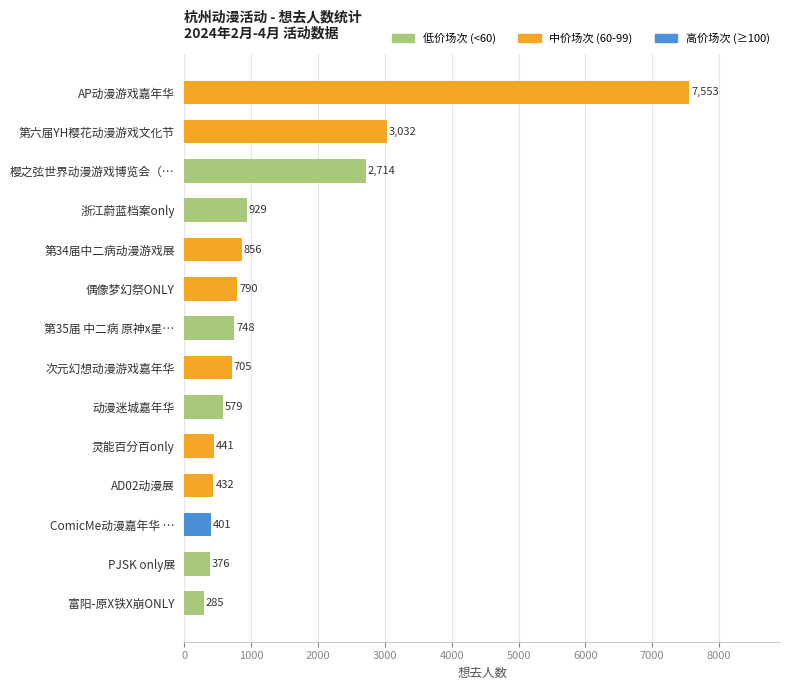

True or false: the data shows 376 at PJSK only展.

True